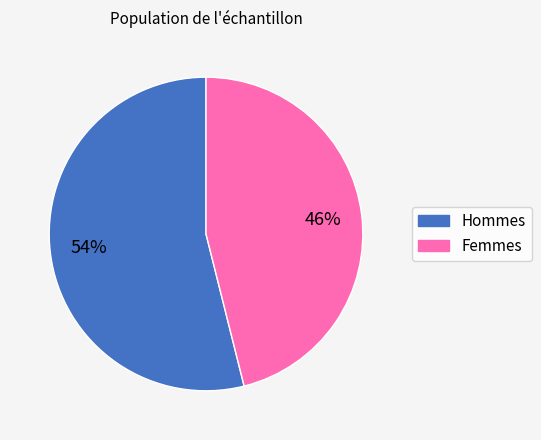

To the nearest percent, what is the average slice percentage?

50%